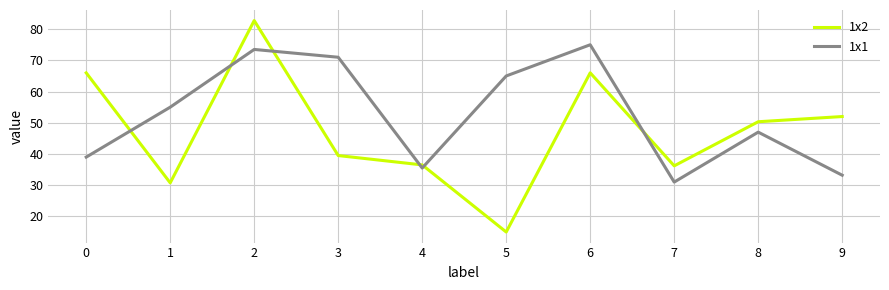

True or false: 1x2 has more than 0 interior local peaks.

True